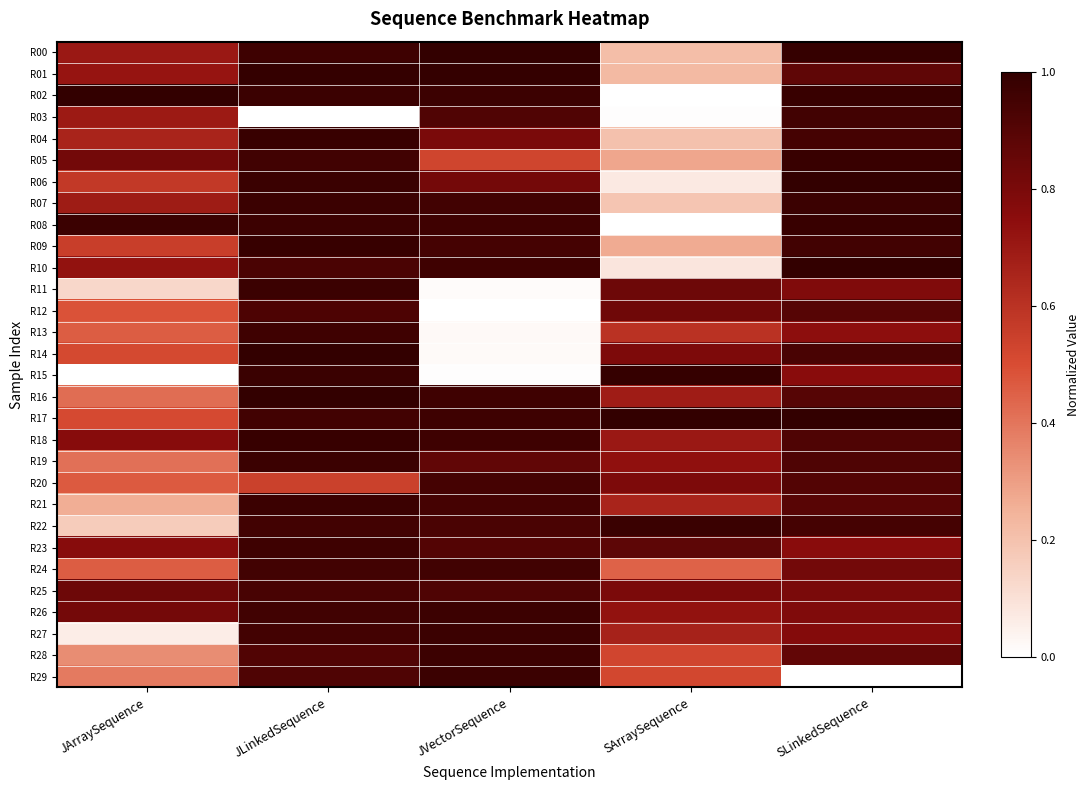

What is the total value across all series at JLinkedSequence?

27.5